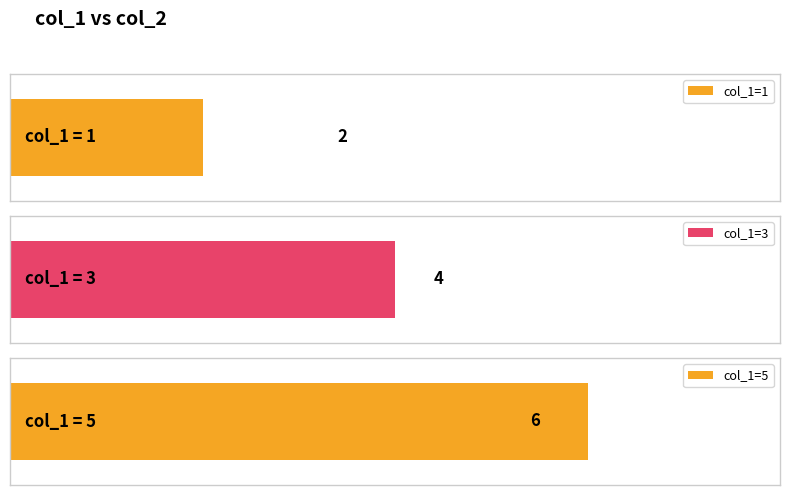

What is the approximate value at 3?

4